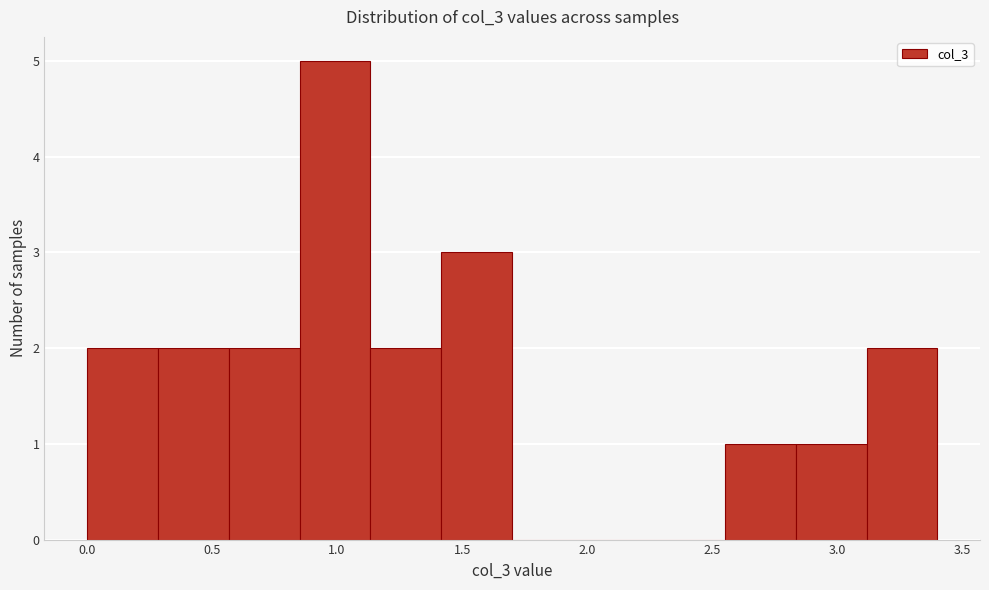

Reading left to right, list every bar in this chart as the range it spans on the x-axis followed by its height. Neither the bar edges nor the heights are printed on the chart, so give them approximately, as read against the axes.

0.00 to 0.30: 2
0.30 to 0.55: 2
0.55 to 0.85: 2
0.85 to 1.15: 5
1.15 to 1.40: 2
1.40 to 1.70: 3
1.70 to 2.00: 0
2.00 to 2.25: 0
2.25 to 2.55: 0
2.55 to 2.85: 1
2.85 to 3.10: 1
3.10 to 3.40: 2